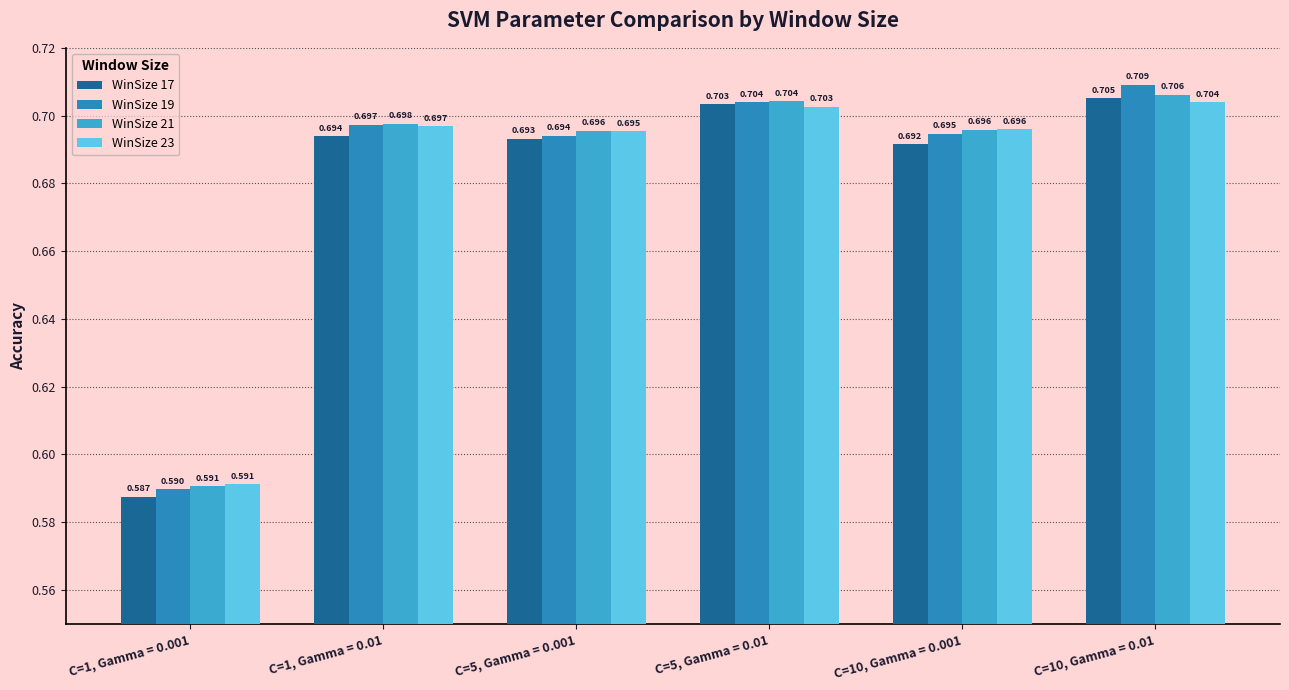

Count the WinSize 17 values in the range 0 to 1.

6